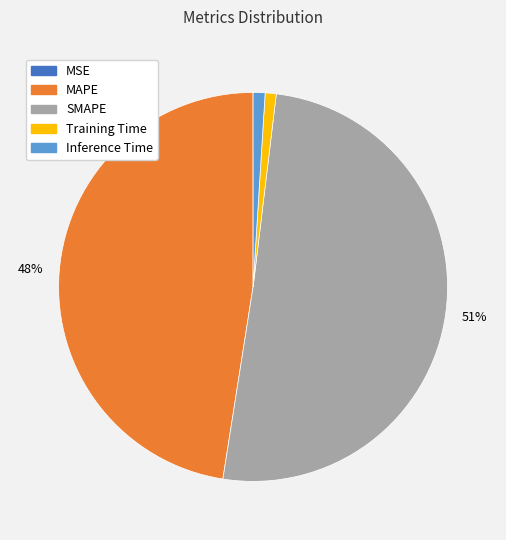

Approximately how many times larger is the value at MAPE compared to SMAPE?

0.9